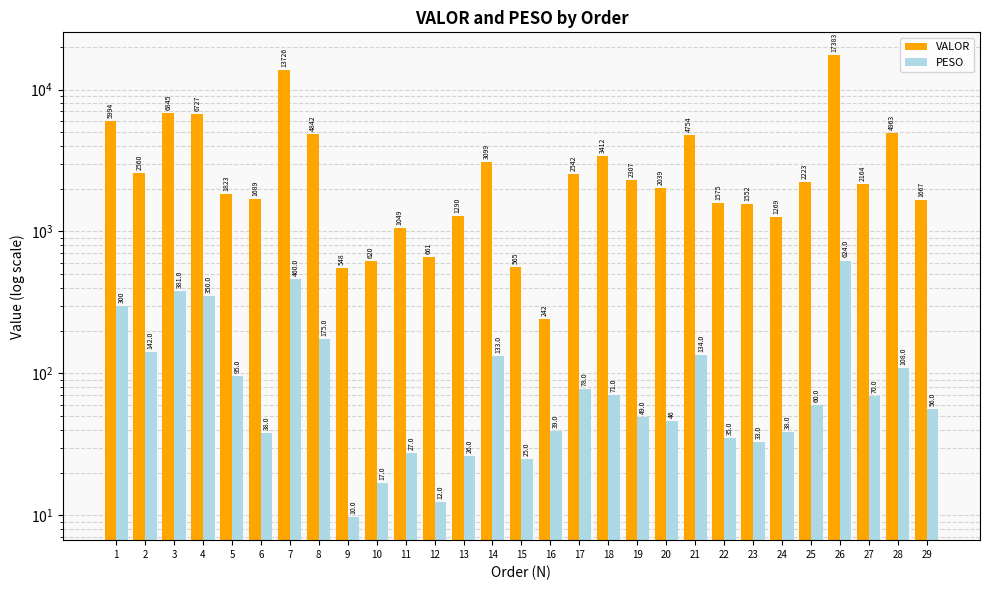

At which label does VALOR first exceed 2164?

1